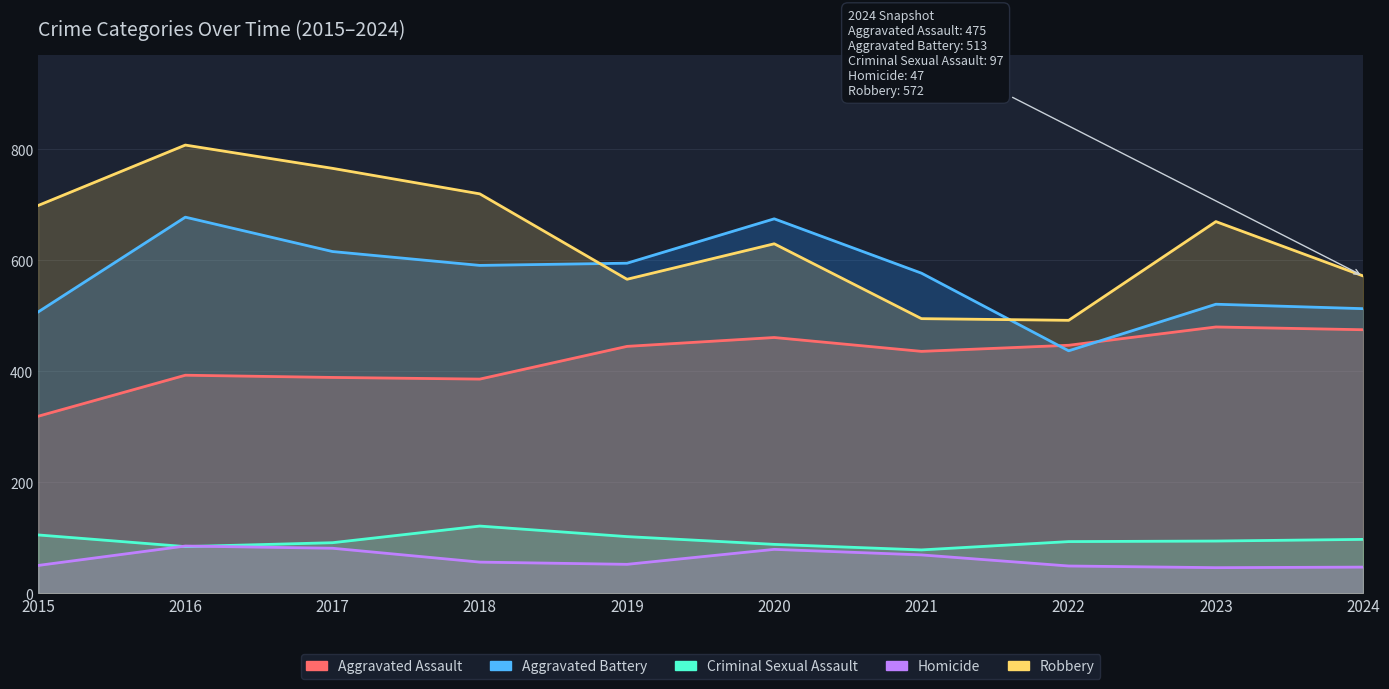

Reading left to right, extract all data points from this chart.

Aggravated Assault: 2015=319	2016=393	2017=389	2018=386	2019=445	2020=461	2021=436	2022=447	2023=480	2024=475
Aggravated Battery: 2015=507	2016=678	2017=616	2018=591	2019=595	2020=675	2021=577	2022=437	2023=521	2024=513
Criminal Sexual Assault: 2015=105	2016=84	2017=91	2018=121	2019=102	2020=88	2021=78	2022=93	2023=94	2024=97
Homicide: 2015=50	2016=85	2017=81	2018=56	2019=52	2020=79	2021=69	2022=49	2023=46	2024=47
Robbery: 2015=699	2016=808	2017=766	2018=720	2019=566	2020=630	2021=495	2022=492	2023=670	2024=572